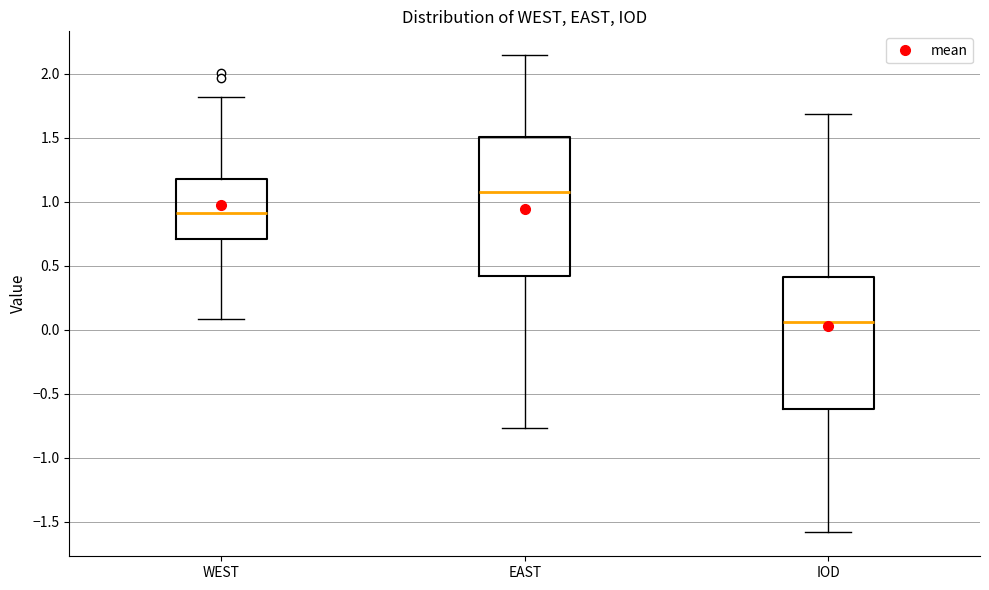

Reading left to right, read every box against the y-axis: the position of its median line, the range the box covers, and the ends of its whiskers. The values are not printed on the chart, so give them approximately, as read against the axis.

WEST: median 0.90, box 0.70 to 1.20, whiskers 0.10 to 1.80
EAST: median 1.10, box 0.40 to 1.50, whiskers -0.75 to 2.15
IOD: median 0.05, box -0.60 to 0.40, whiskers -1.60 to 1.70